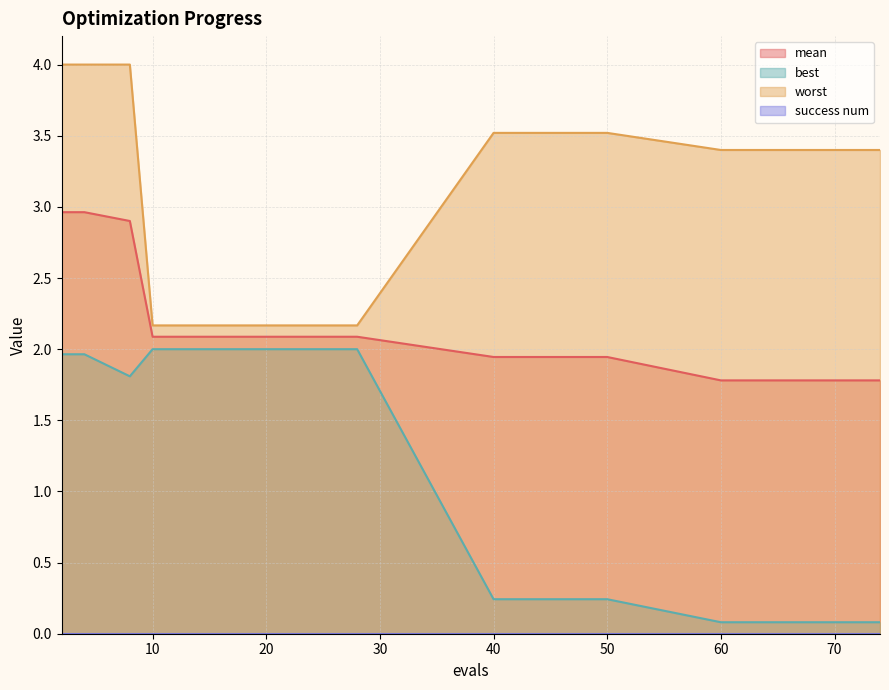

What is the minimum value for best?

0.1